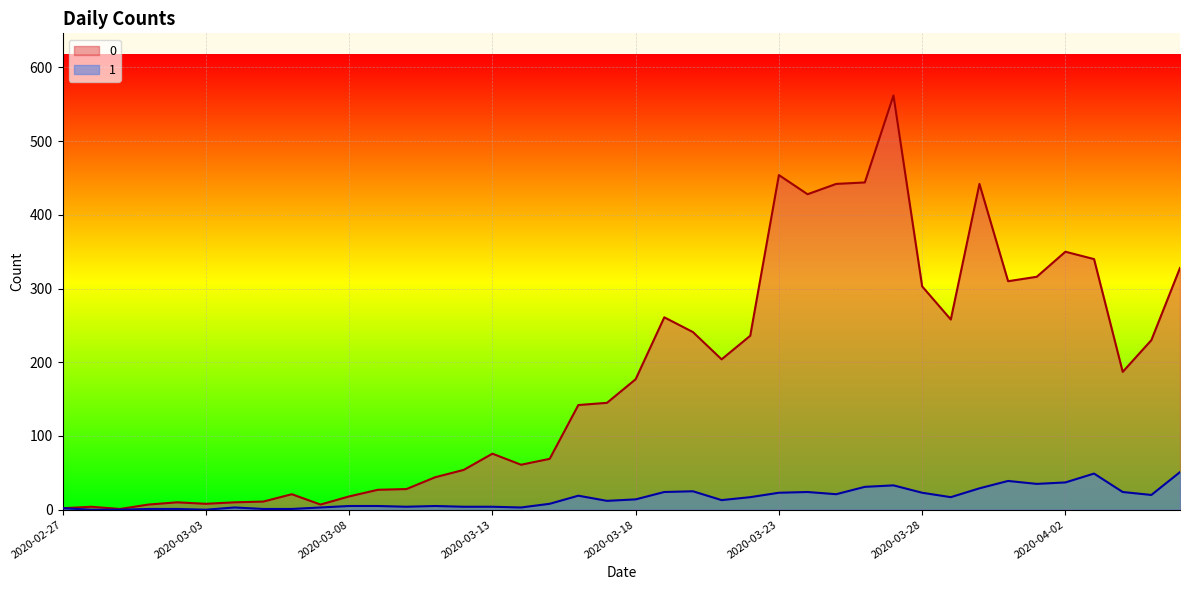

At how many categories does at least one series exceed 31?

27